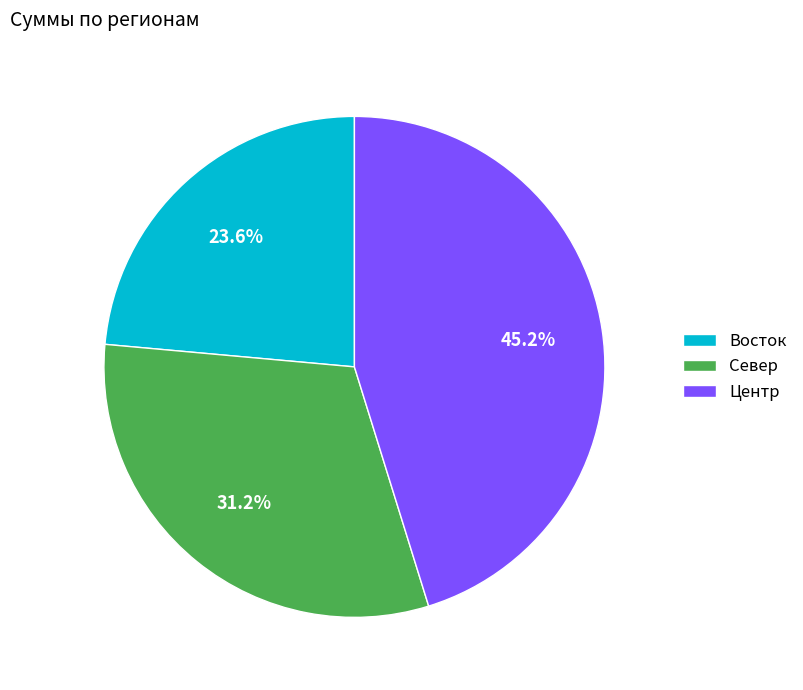

To the nearest percent, what is the difference between the Восток and Центр slice percentages?

22%